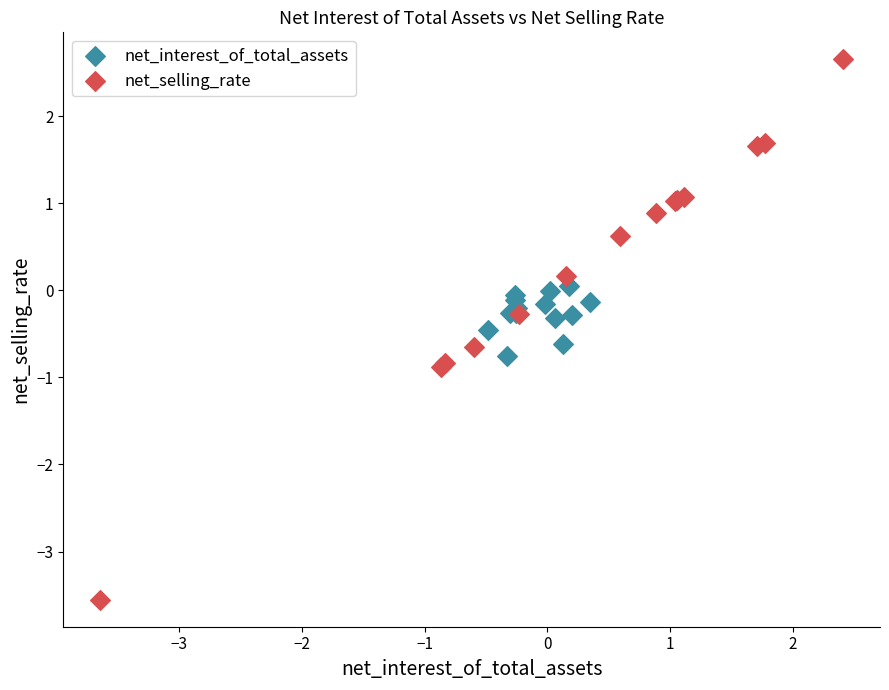

Which series has the largest Y range (max minus min)?

net_selling_rate